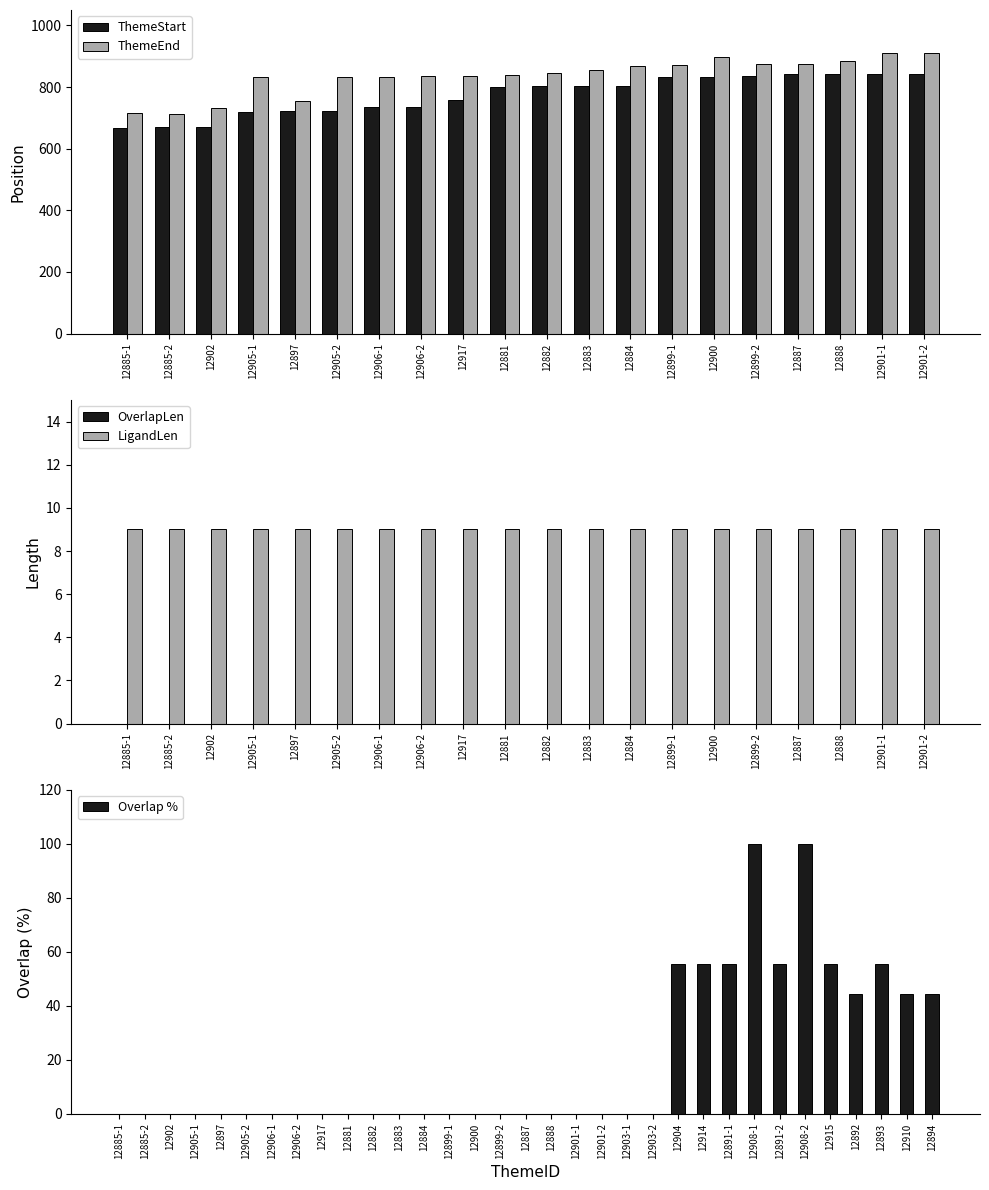

What is the average value of the ThemeStart series?

774